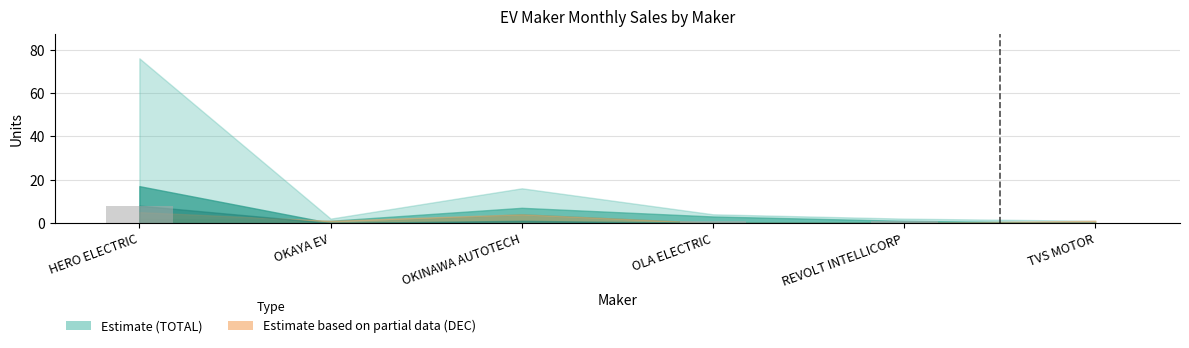

Are the bars horizontal?

No